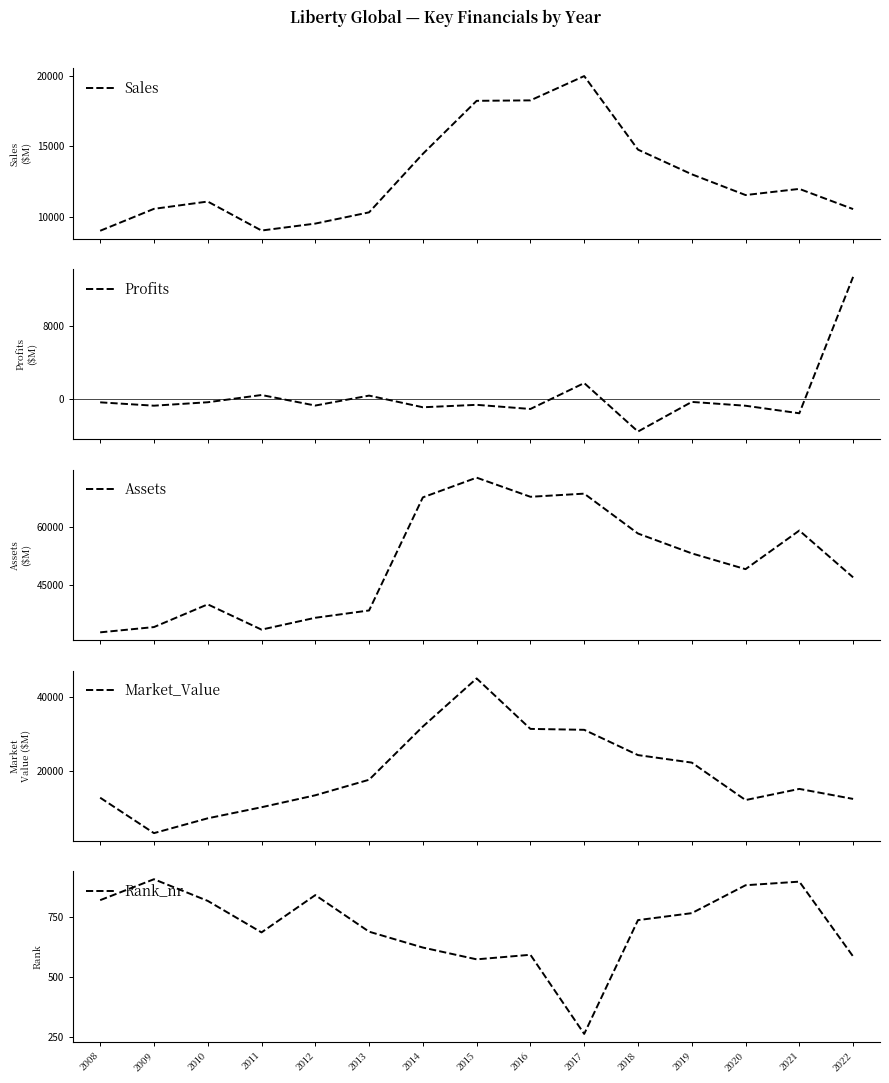

Which has a higher value, 2018 or 2008?

2018